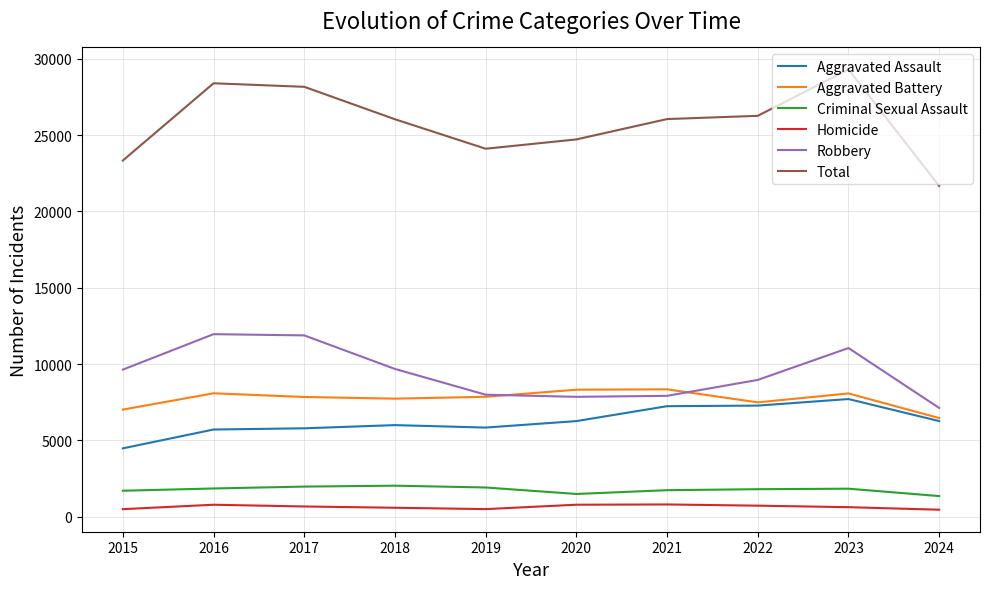

Which series has the largest total across all categories?

Total